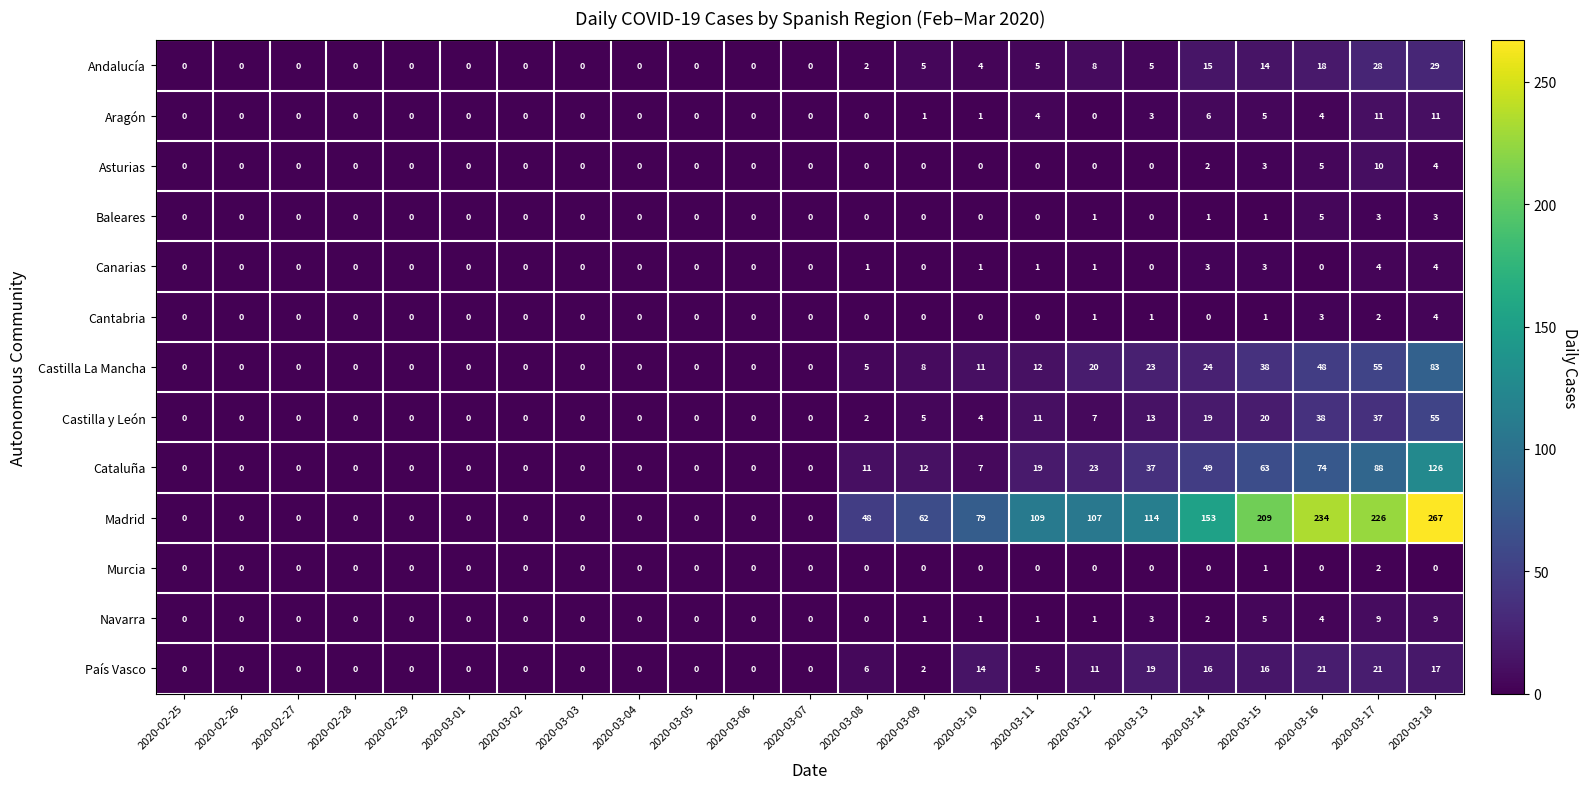

The Baleares series shows -2 at 2020-03-13. True or false?

False